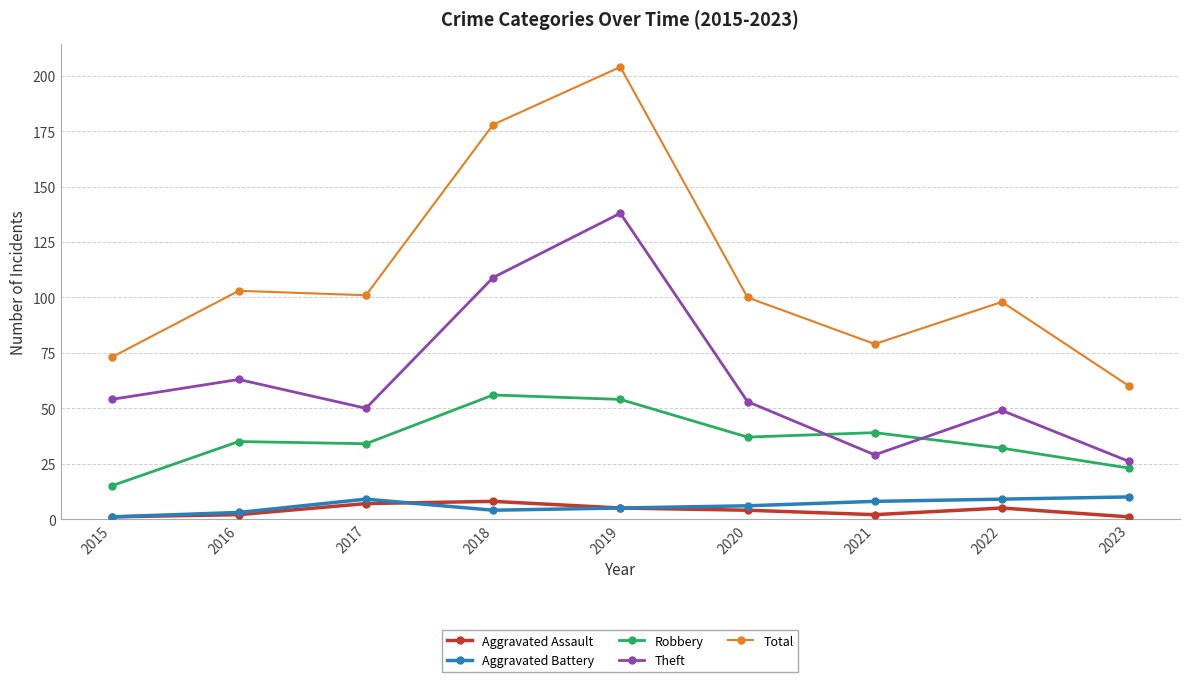

What value does the Total series have at 2022, to the nearest 5?

100